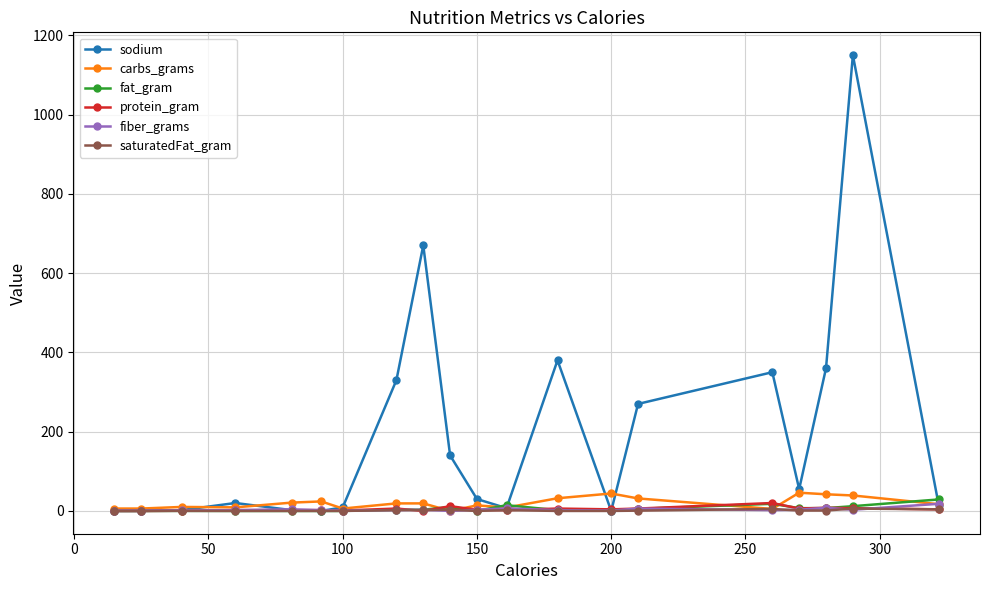

True or false: protein_gram has more than 0 points higher than both neighbors.

True